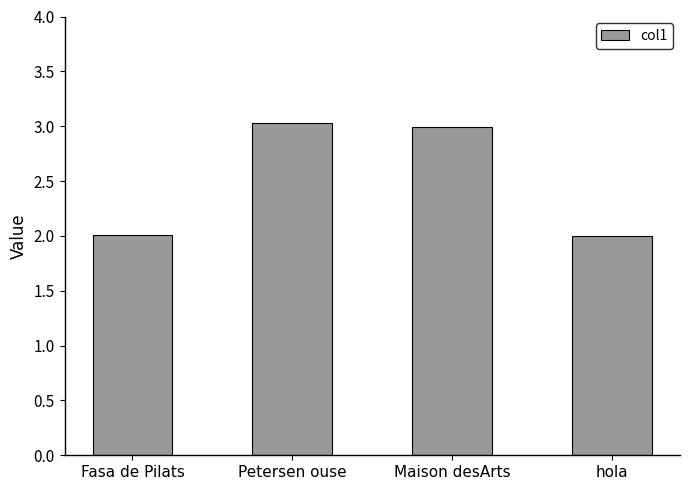

How many series are shown in this chart?

1